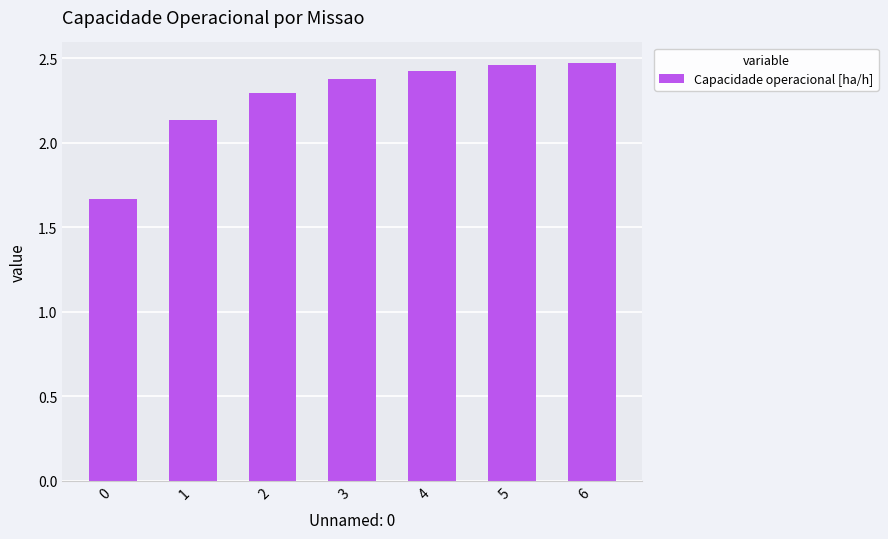

What is the average value?

2.3